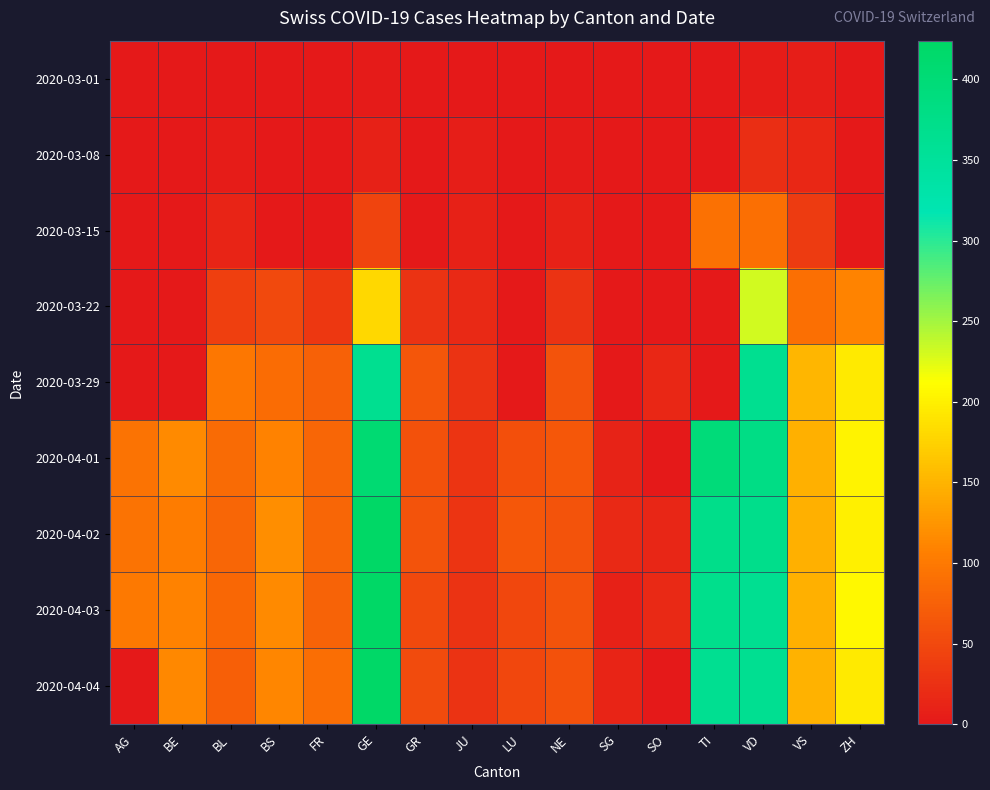

What is the greatest value displayed?

424